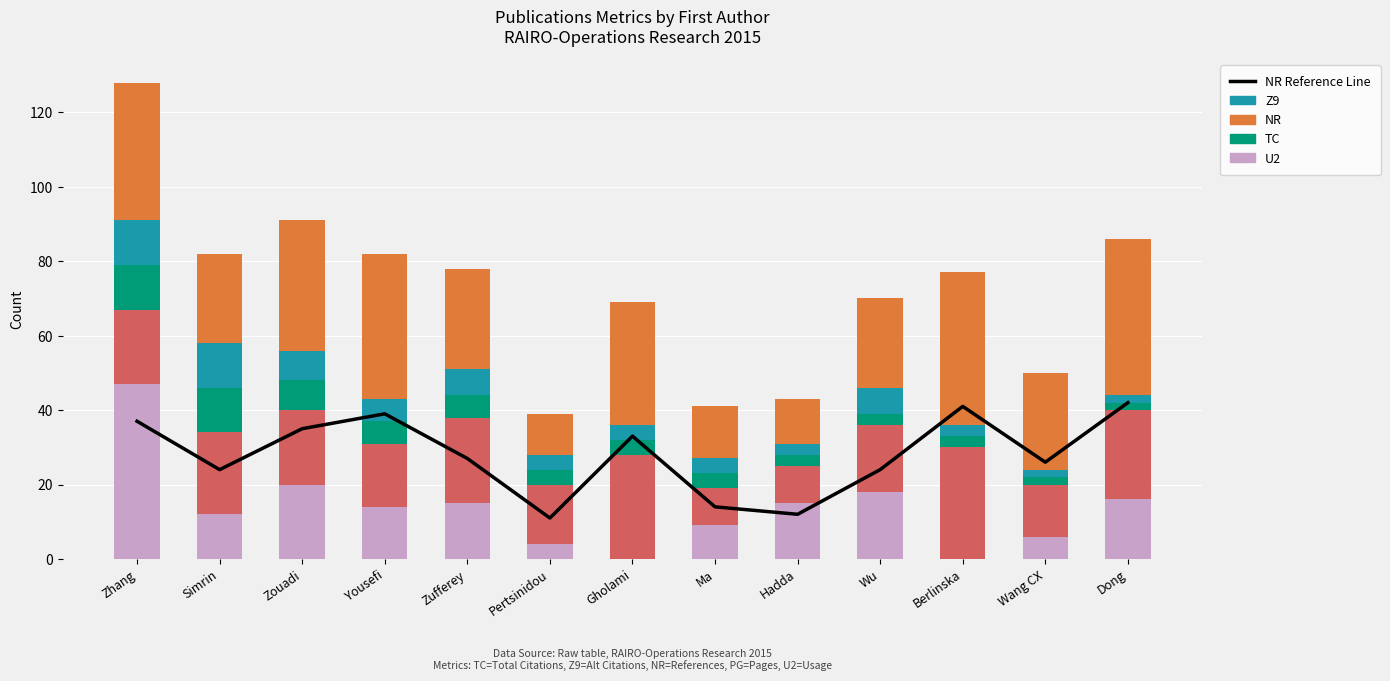

The value of PG at Zufferey is 31. True or false?

False